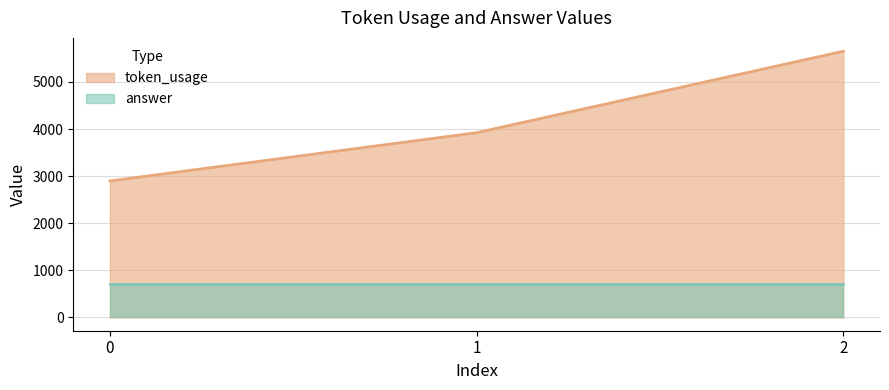

What is the maximum value shown in the chart?

5652